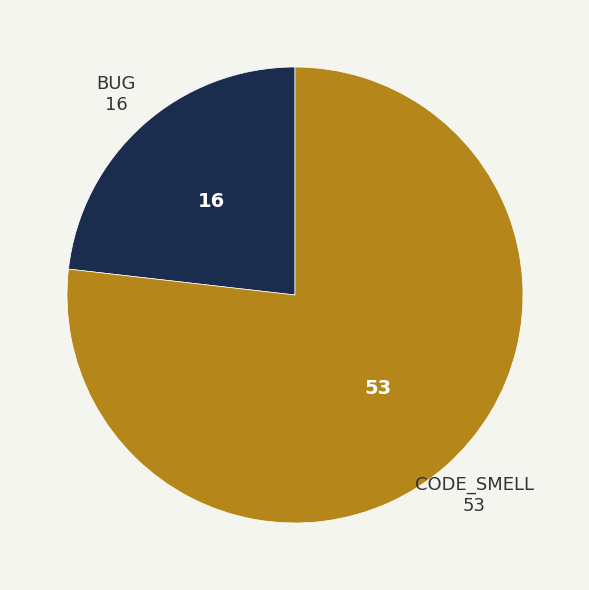

Does any single category account for the majority?

Yes